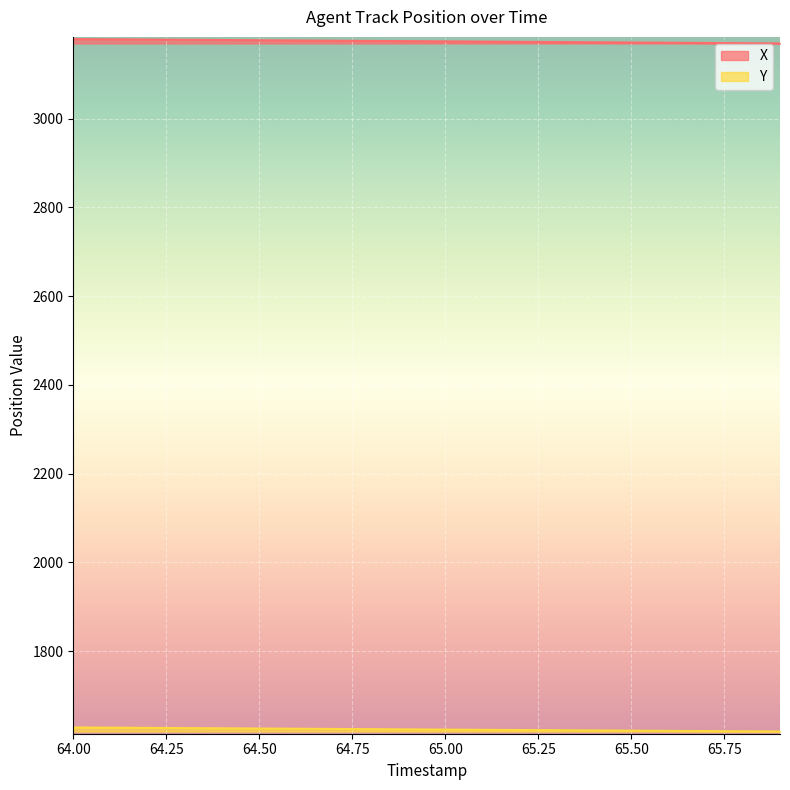

How many values in the X series exceed 3174?

10